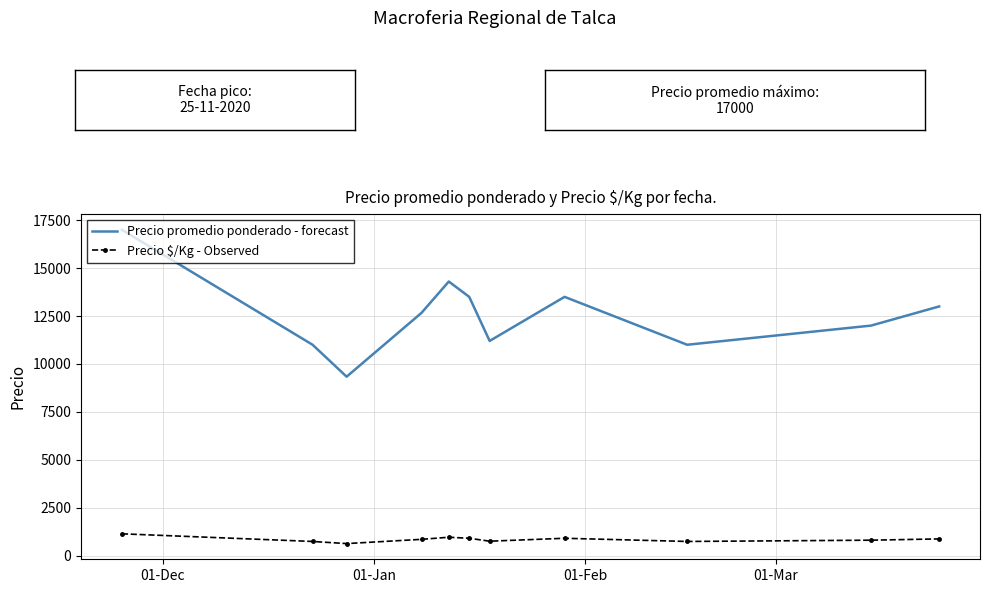

Which series has the widest spread of values?

Precio promedio ponderado - forecast